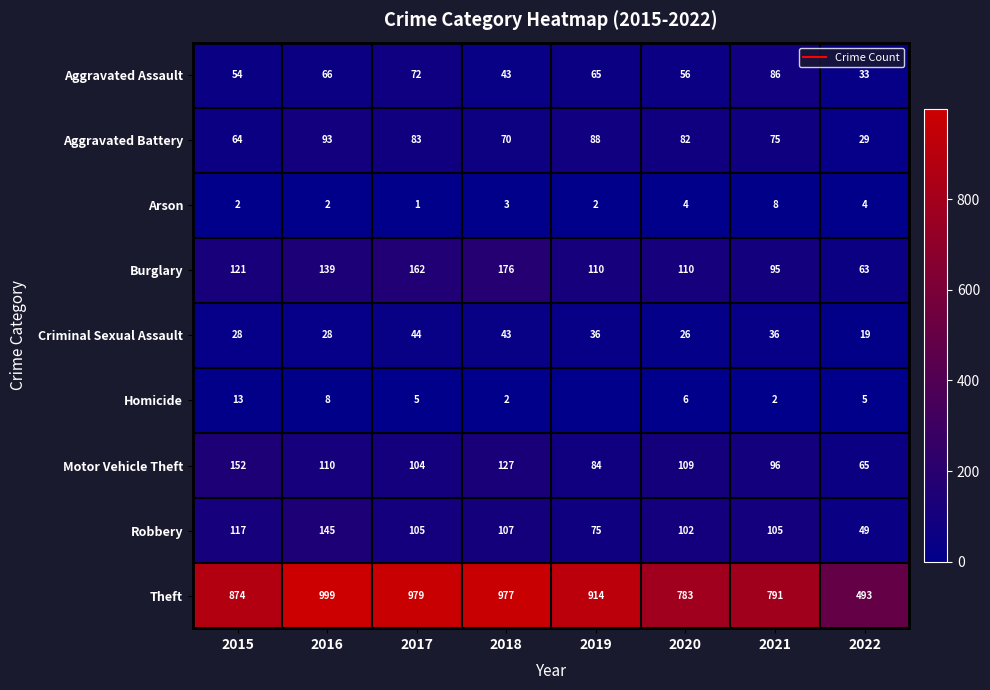

Where is Motor Vehicle Theft nearest to the value 108?

2020